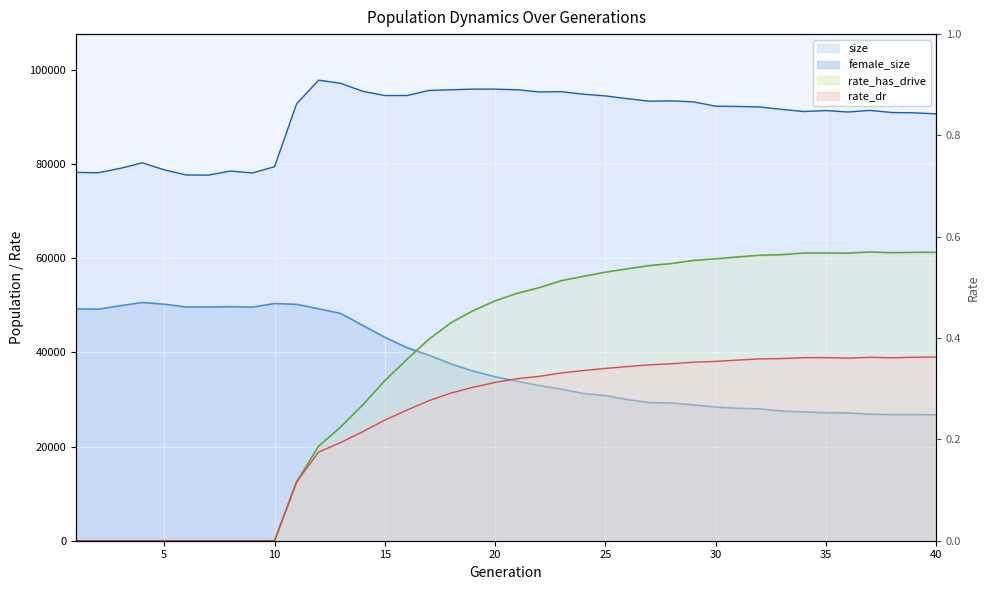

True or false: size and female_size cross at least once.

False